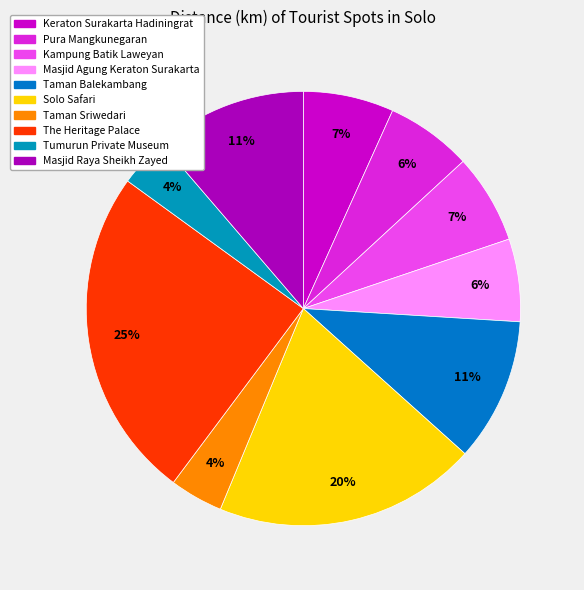

How many segments does this pie chart have?

10